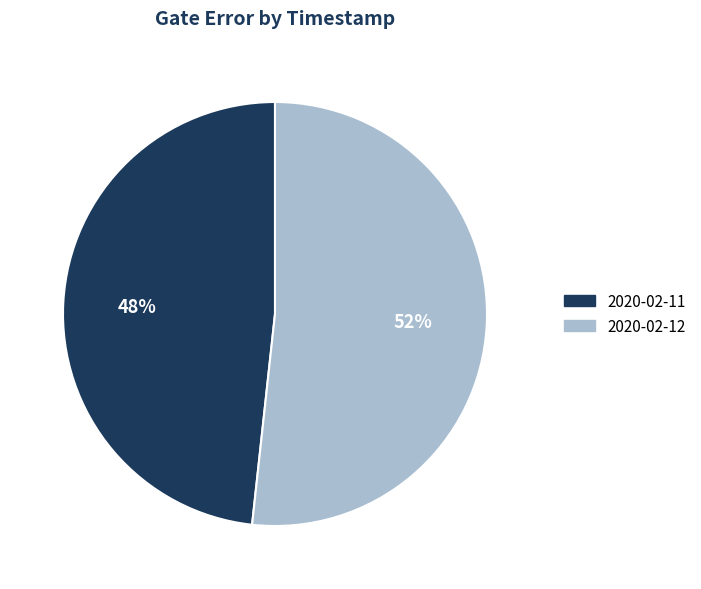

Is it true that 2020-02-11 is 39% of the pie?

False